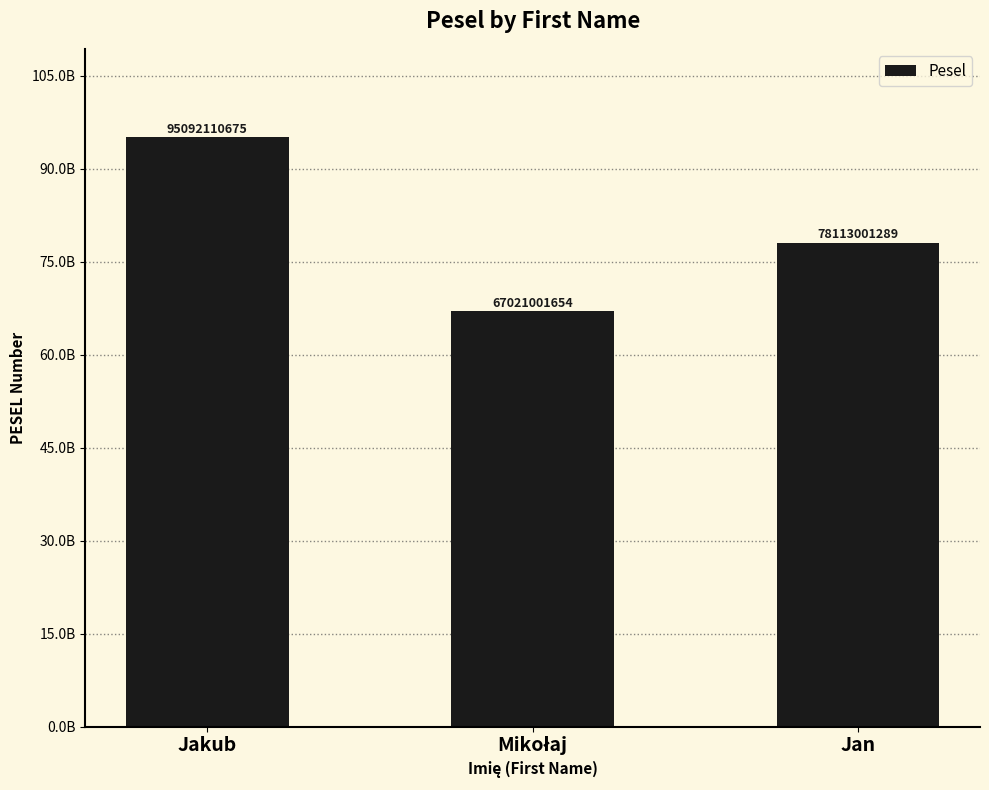

True or false: the data shows 67021001654 at Mikołaj.

True